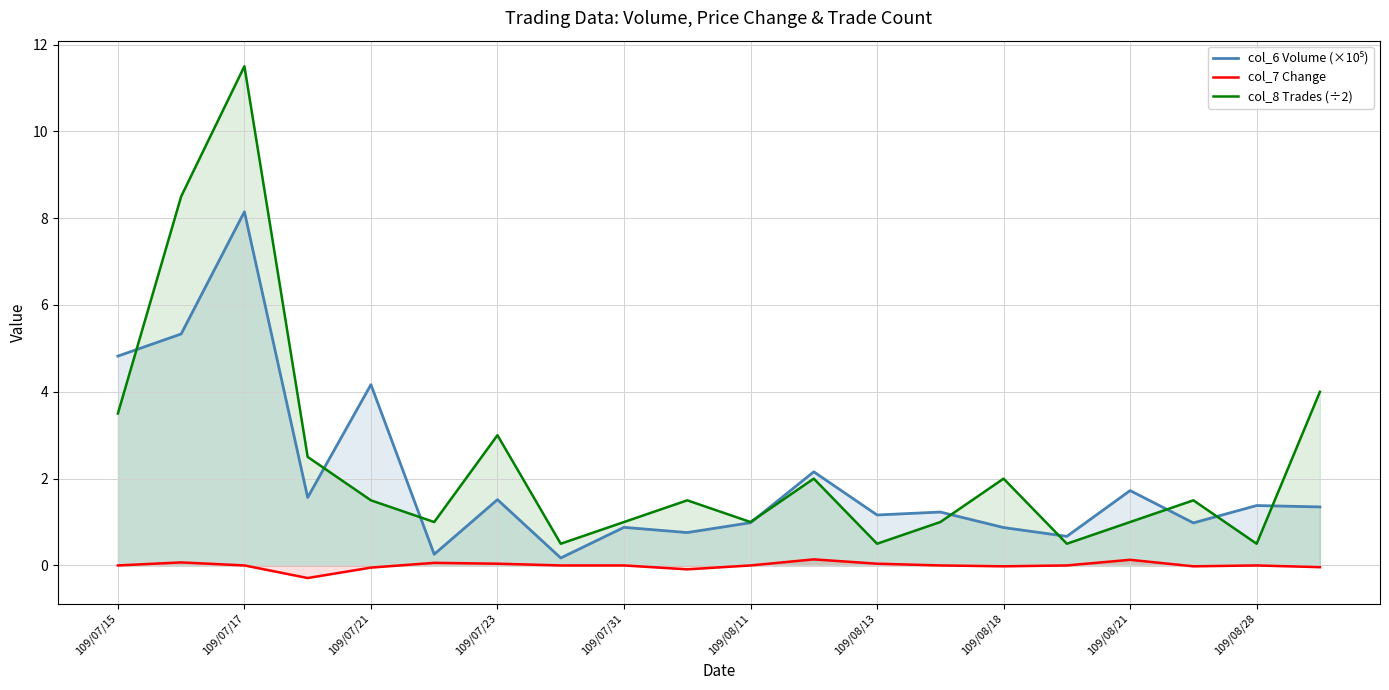

What is the spread (max minus min) of values at 109/08/11?

1.0